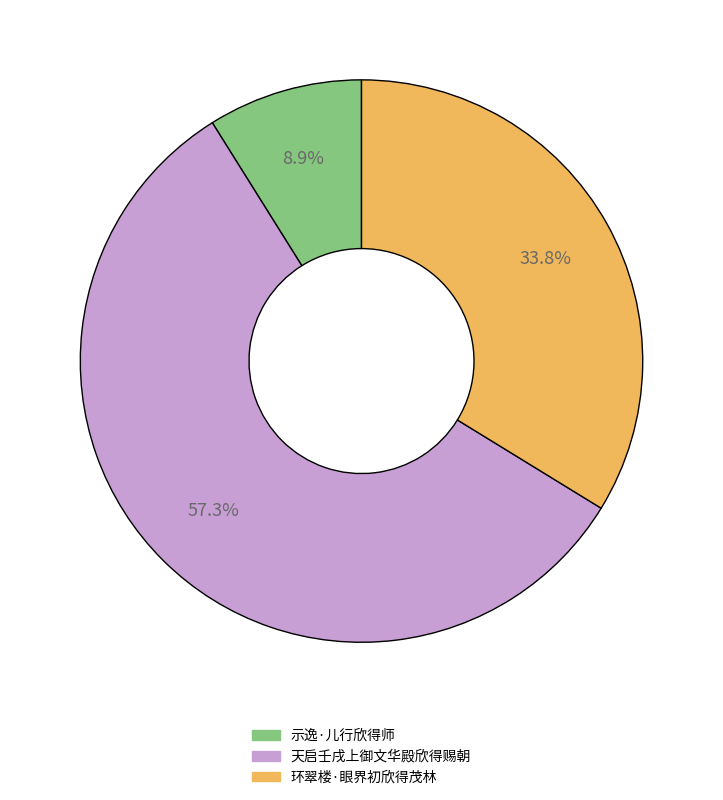

How many segments does this pie chart have?

3